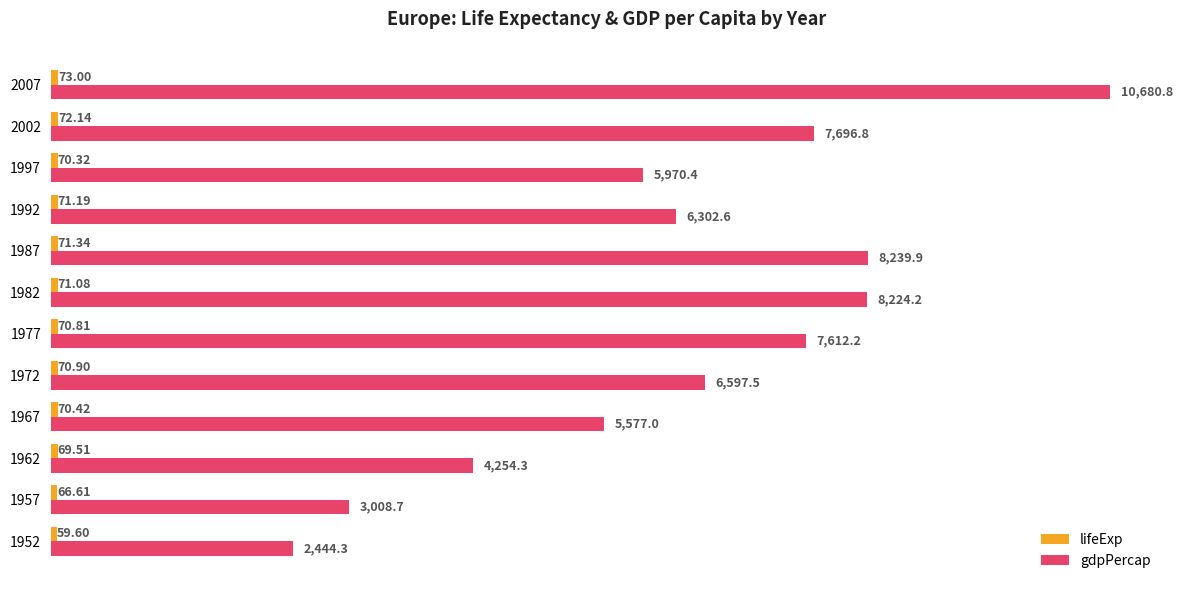

Which series has the largest total across all categories?

gdpPercap